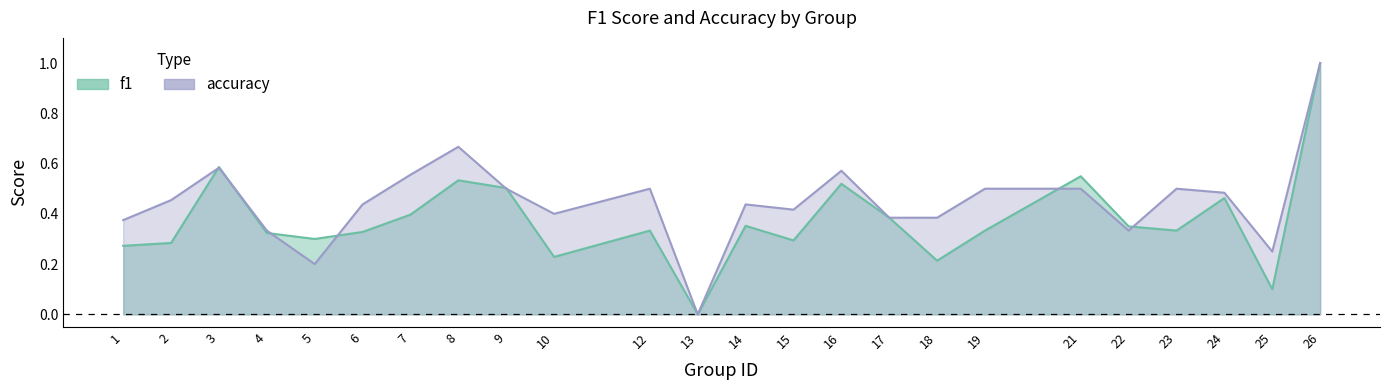

What is the difference between the accuracy values at 15 and 21?

0.1